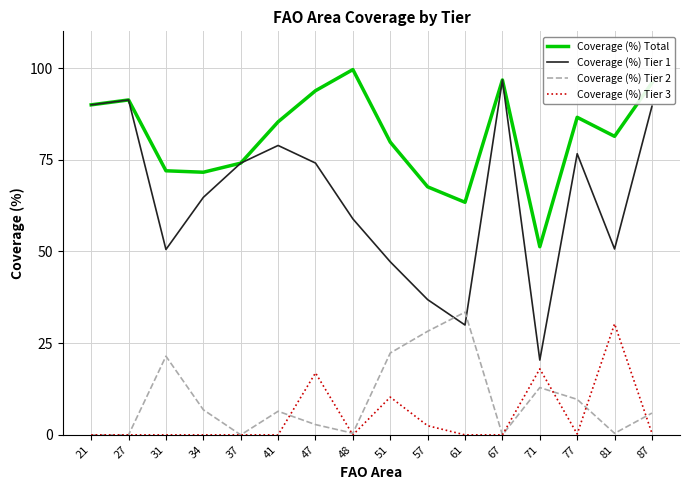

What is the average value of the Coverage (%) Tier 1 series?

64.4